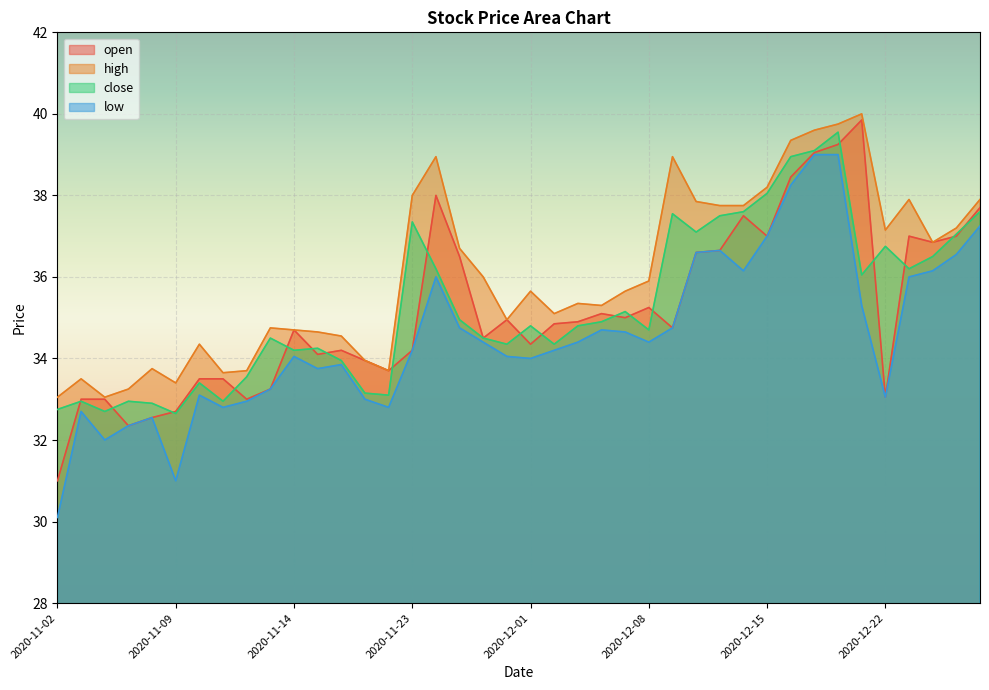

What is the difference between the low values at 2020-11-17 and 2020-11-23?

0.5